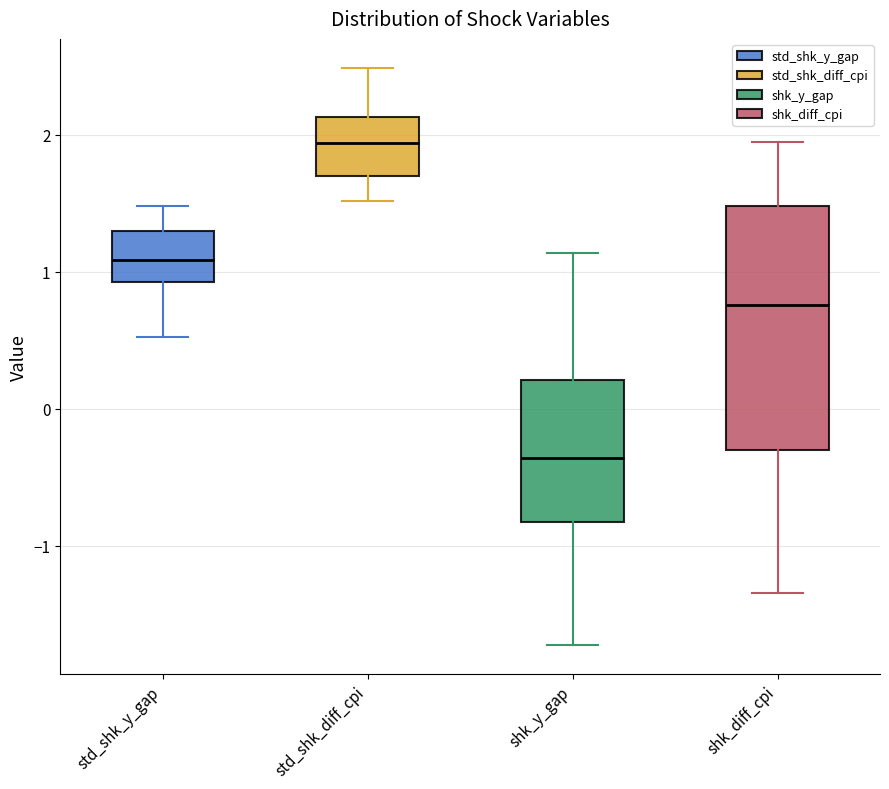

Reading left to right, read every box against the y-axis: the position of its median line, the range the box covers, and the ends of its whiskers. The values are not printed on the chart, so give them approximately, as read against the axis.

std_shk_y_gap: median 1.1, box 0.9 to 1.3, whiskers 0.5 to 1.5
std_shk_diff_cpi: median 1.9, box 1.7 to 2.1, whiskers 1.5 to 2.5
shk_y_gap: median -0.4, box -0.8 to 0.2, whiskers -1.7 to 1.1
shk_diff_cpi: median 0.8, box -0.3 to 1.5, whiskers -1.3 to 1.9